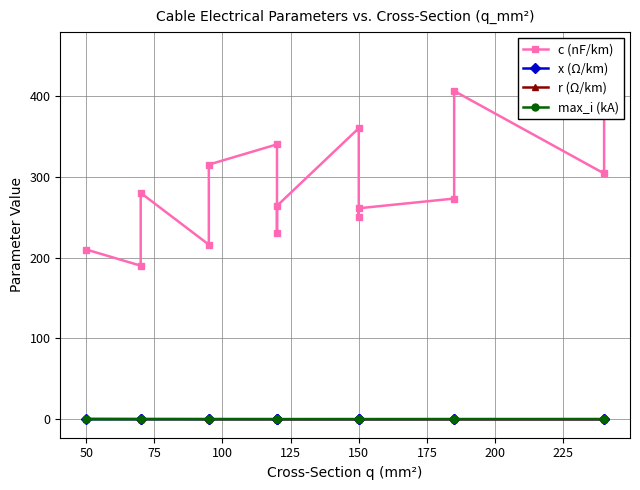

The max_i (kA) series shows 0.2 at 50. True or false?

True